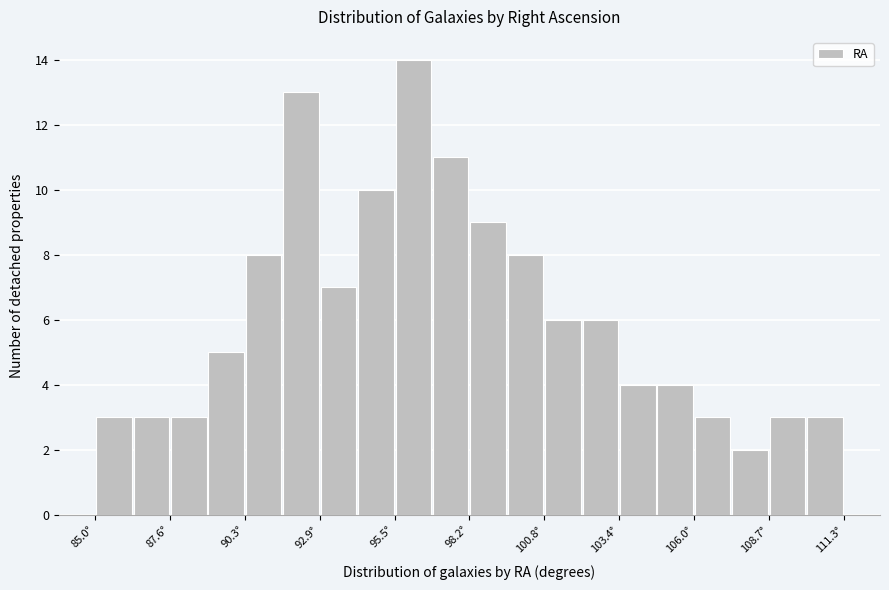

Around what value on the x-axis is the tallest bar? Give the approximate position of its centre, as read against the axis.

96.0